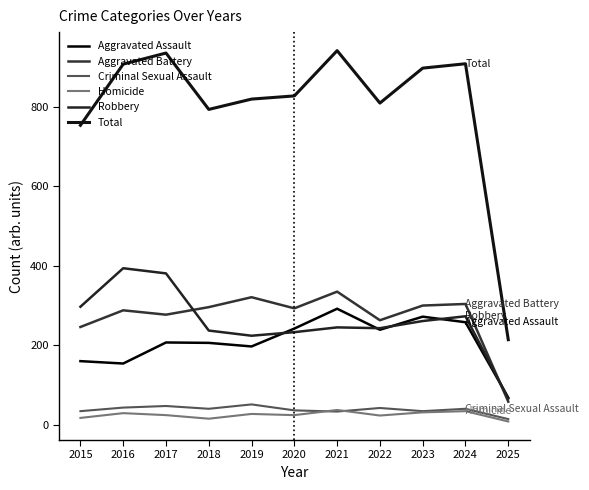

Where is the first local minimum for Robbery?

2019